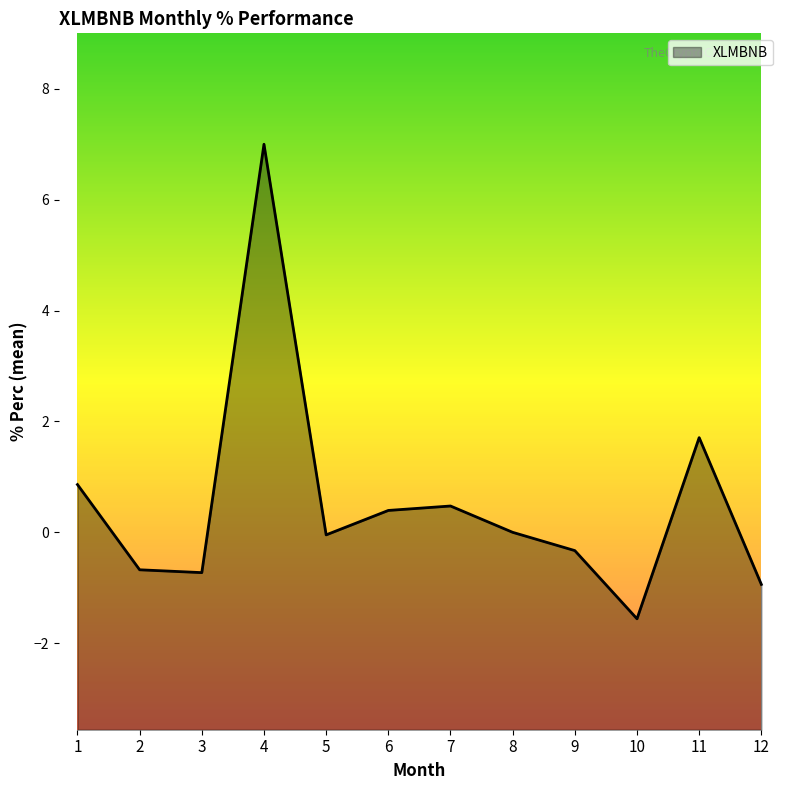

Approximately how many times larger is the value at 1 compared to 11?

0.5